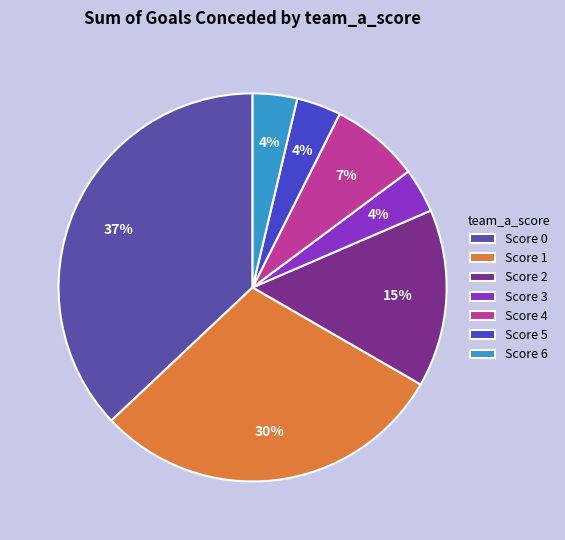

Combined, do Score 2 and Score 0 account for over 50%?

Yes